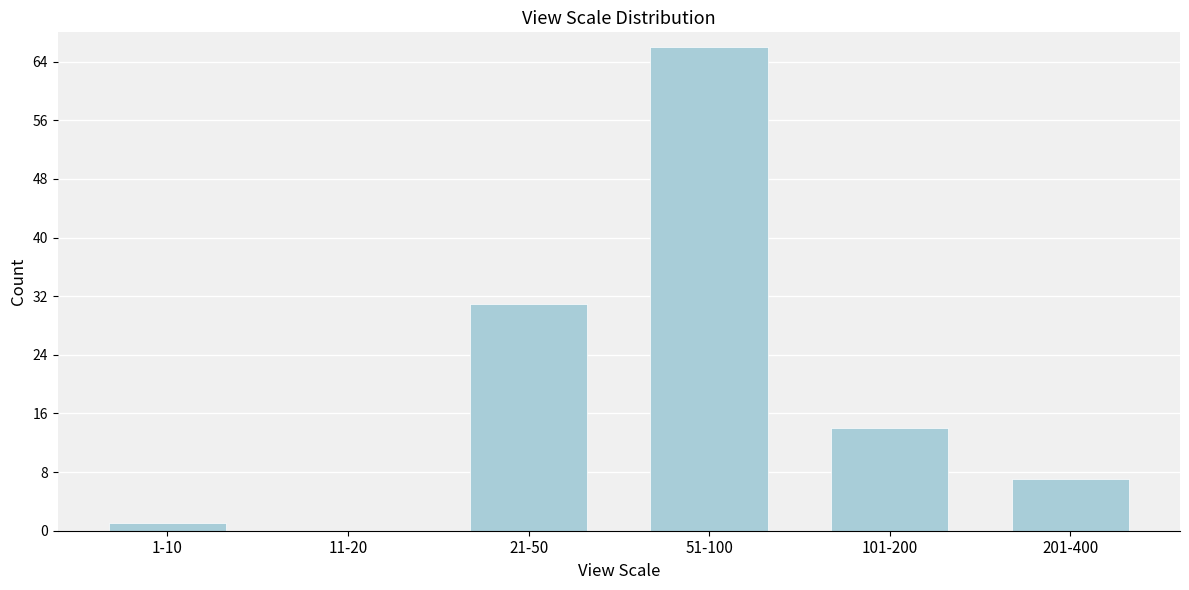

Reading right to left, what are all the values shown in this chart?

201-400=7	101-200=14	51-100=66	21-50=31	11-20=0	1-10=1